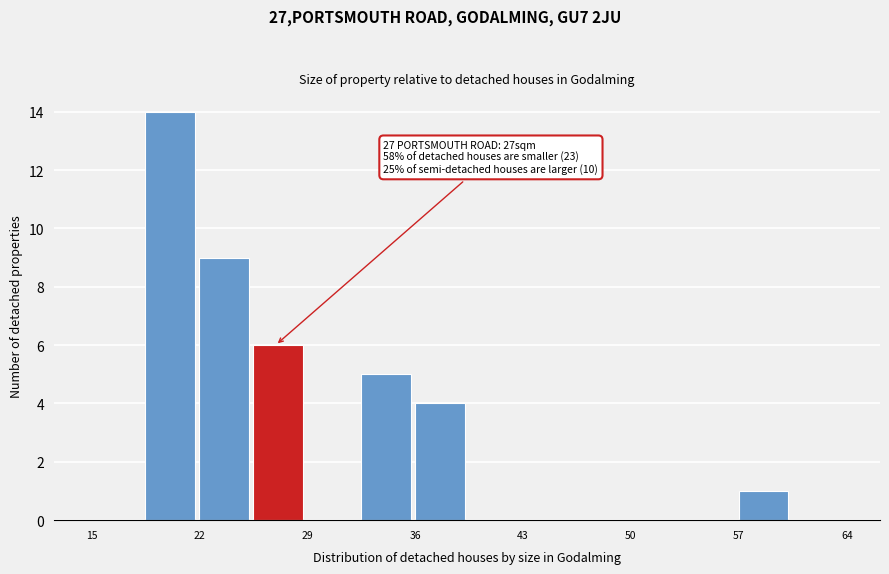

Read against the x-axis, roughly where is the centre of the tallest bar?

20